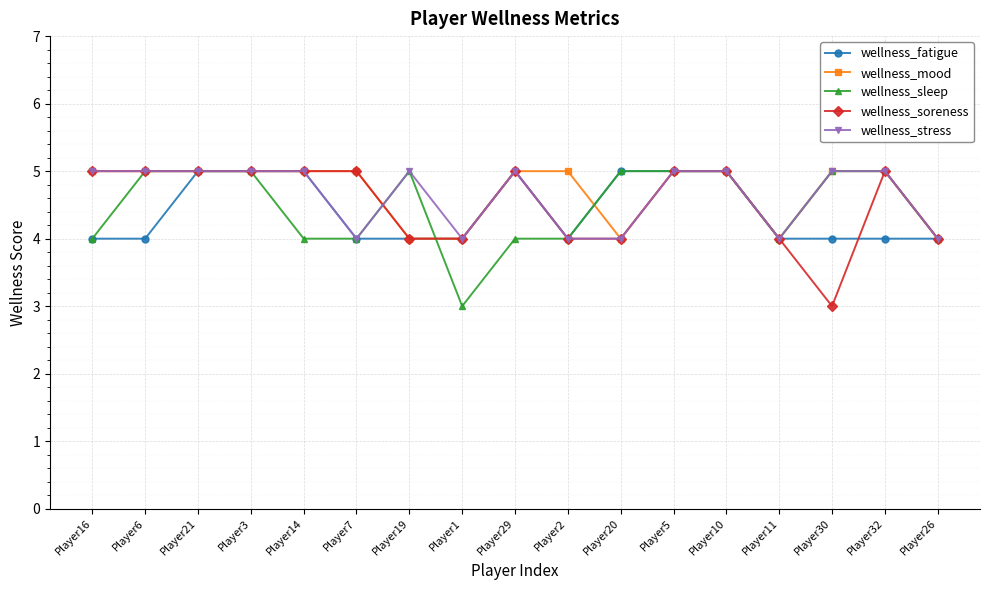

What is the smallest value displayed?

3